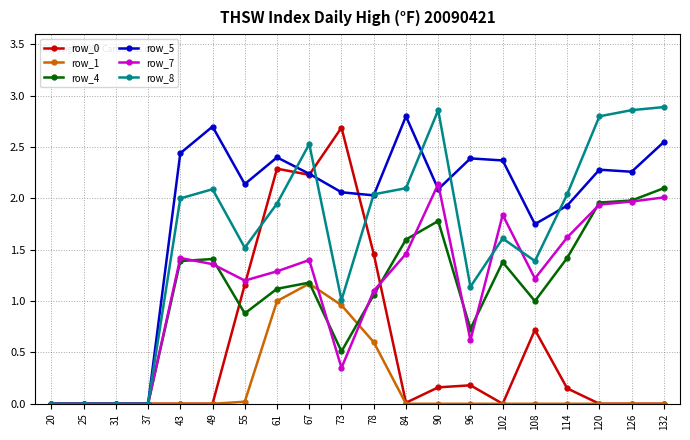

The value of row_4 at 61 is 1.9. True or false?

False